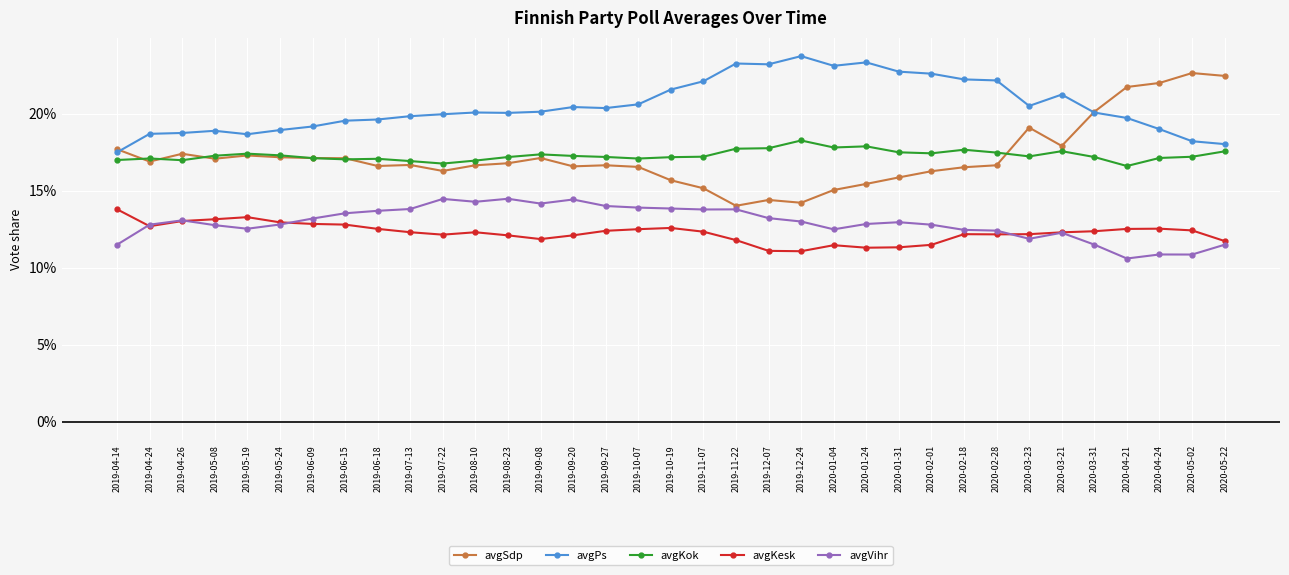

Which series has the largest total across all categories?

avgPs